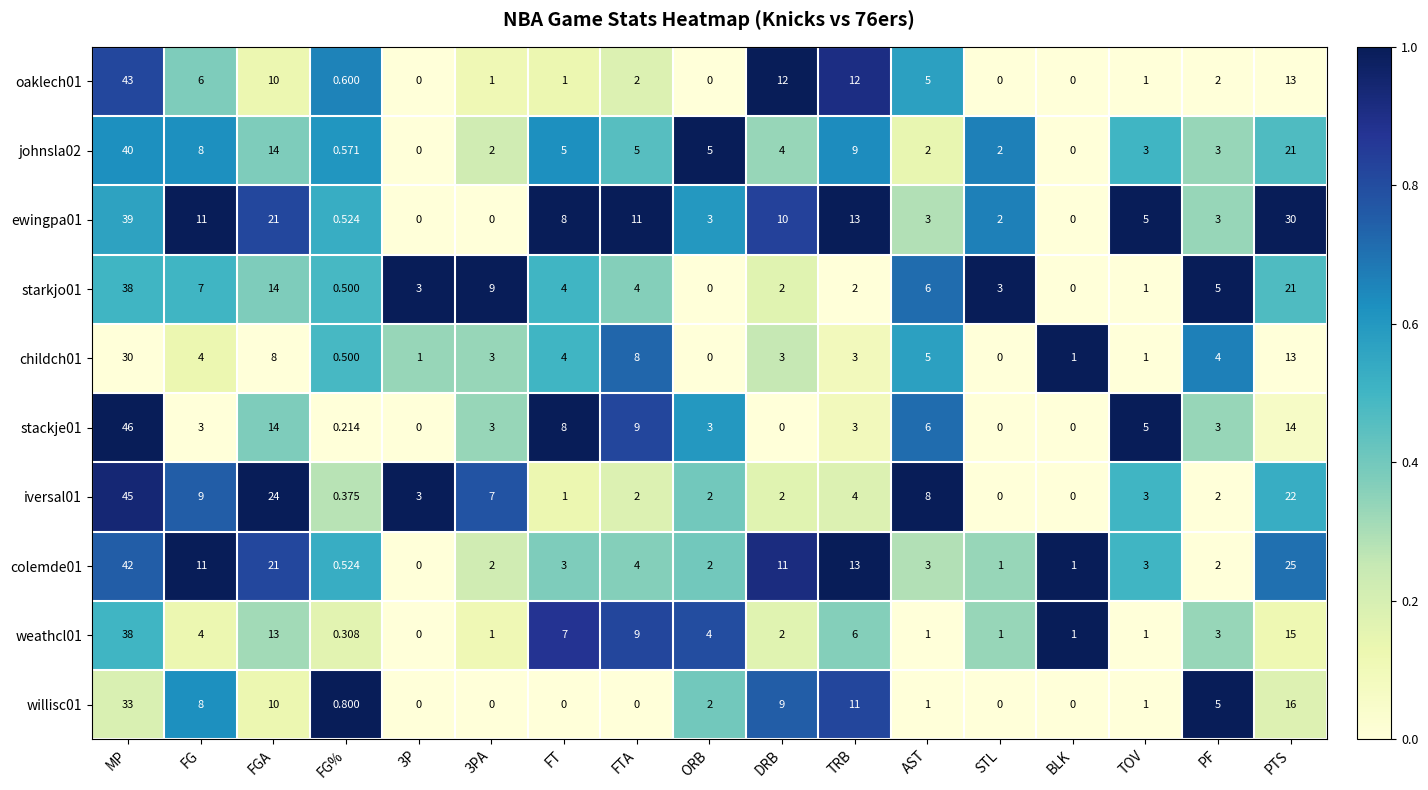

At which category is the sum across all series the highest?

MP